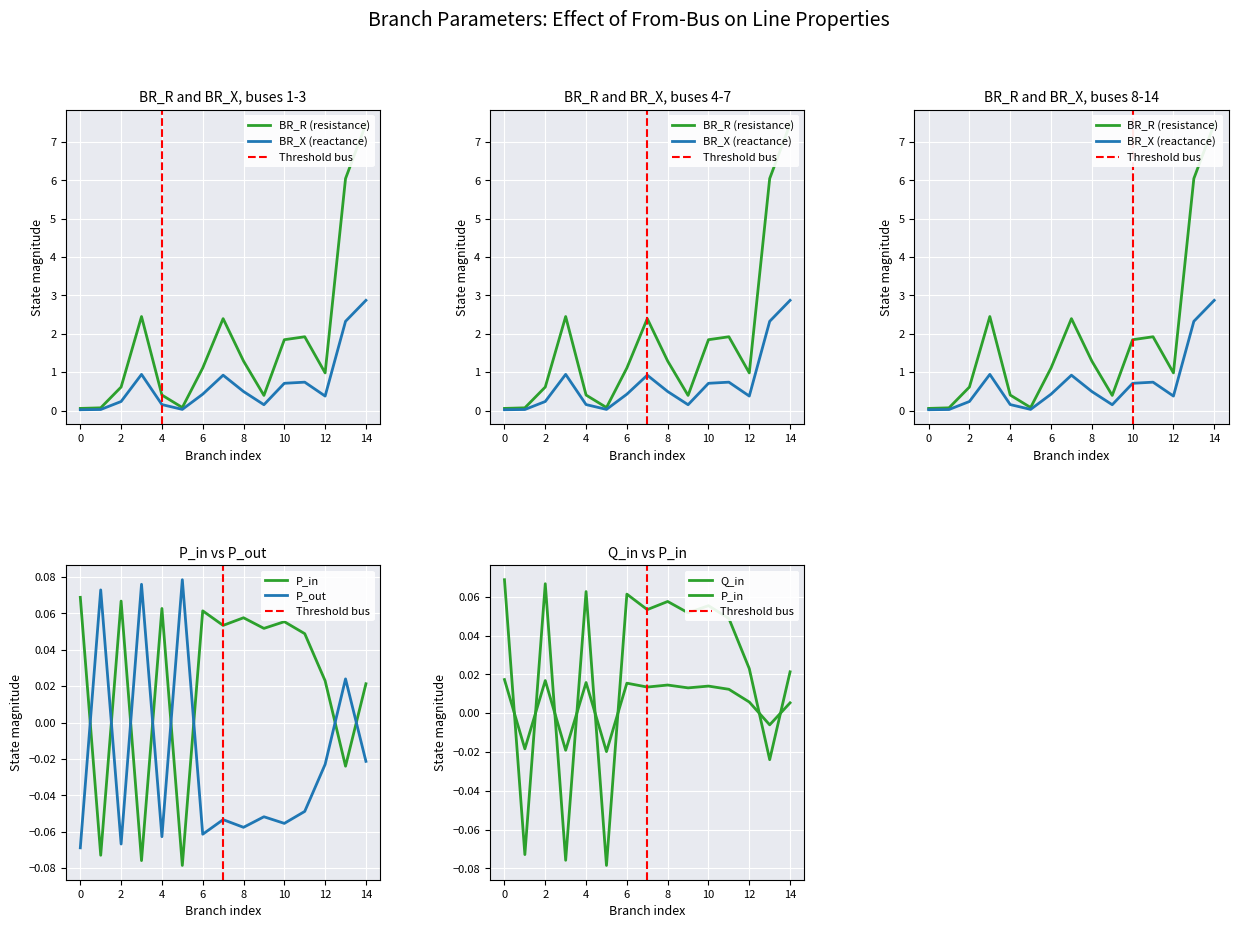

What are all the series names shown in the legend?

BR_R, BR_X, P_in, Q_in, P_out